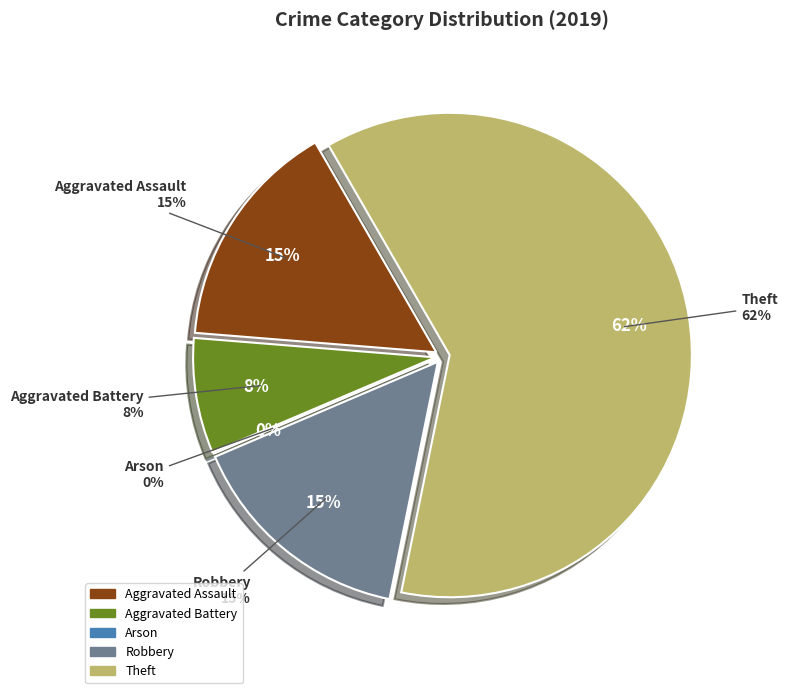

To the nearest percent, what is the difference between the Aggravated Battery and Theft slice percentages?

54%